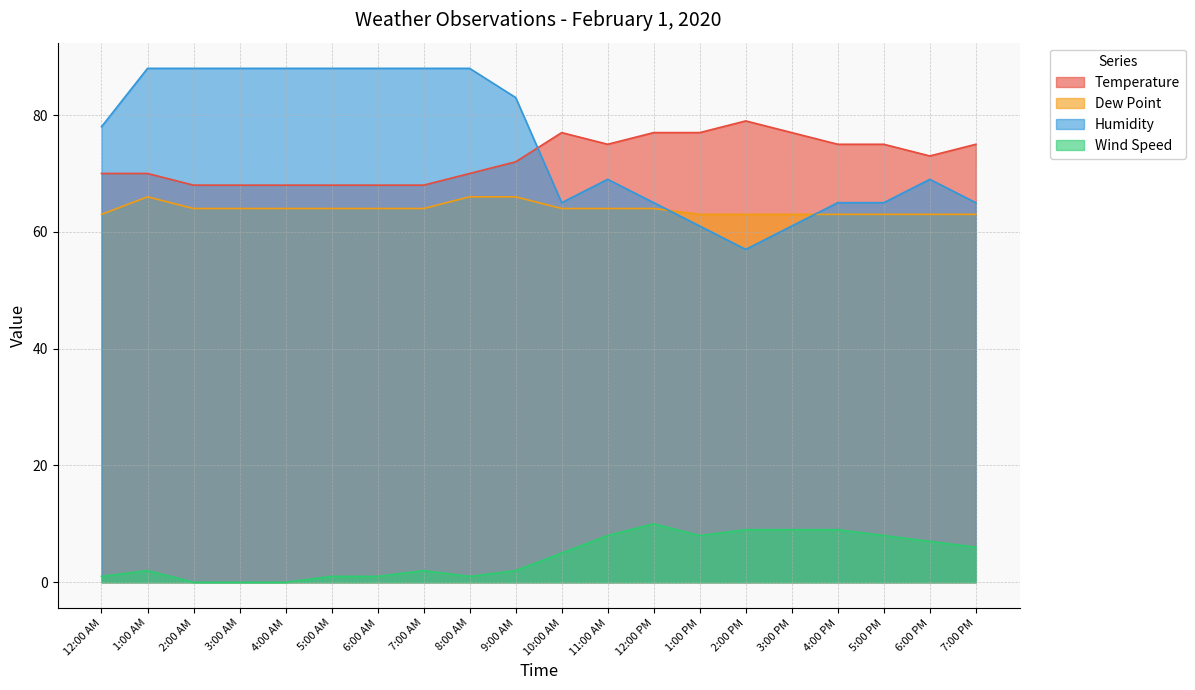

What is the maximum value shown in the chart?

88